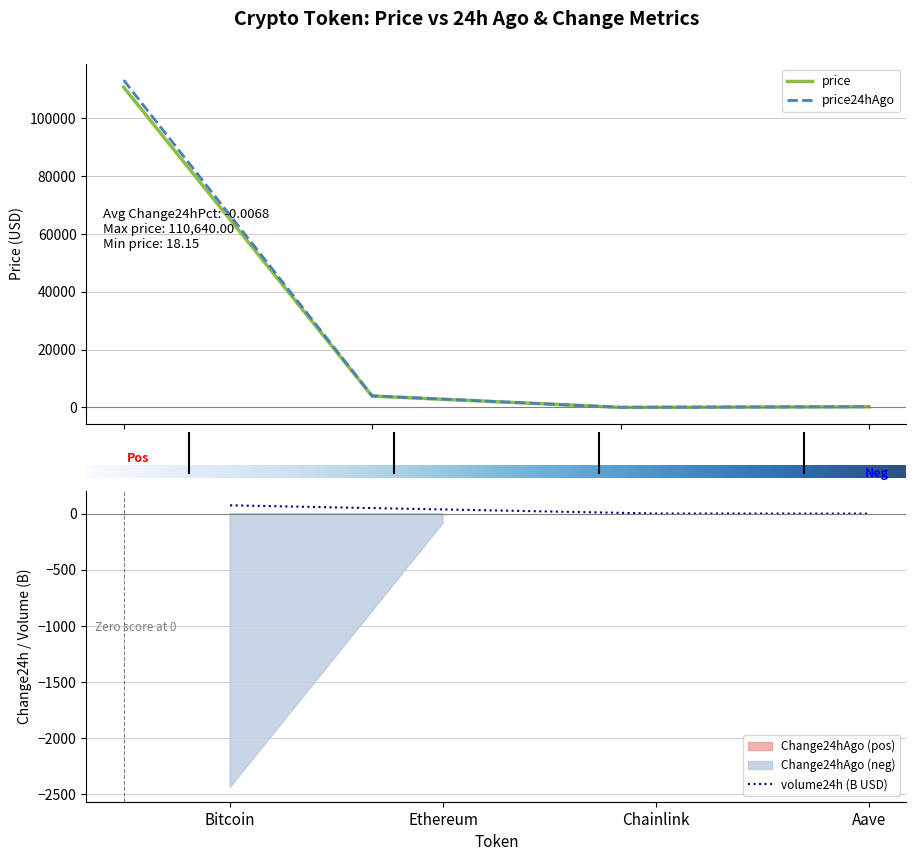

What is the difference between the maximum and minimum values in the price series?

110621.9